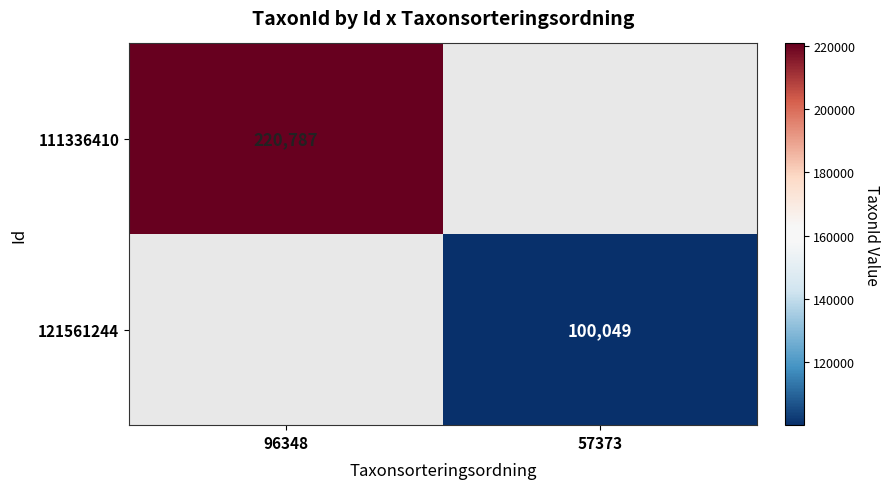

True or false: 111336410 has a value of 330055 at 96348.

False